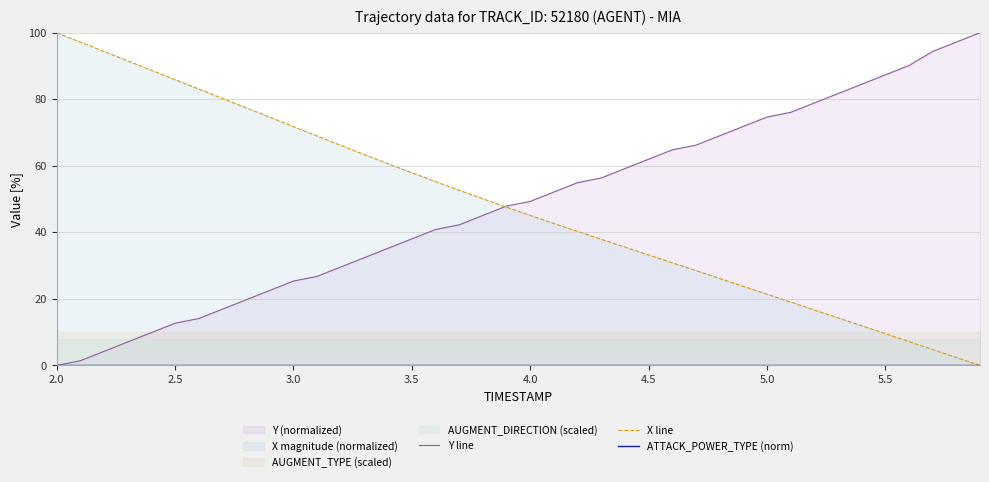

The value of X line at 5.5 is 9.5. True or false?

True